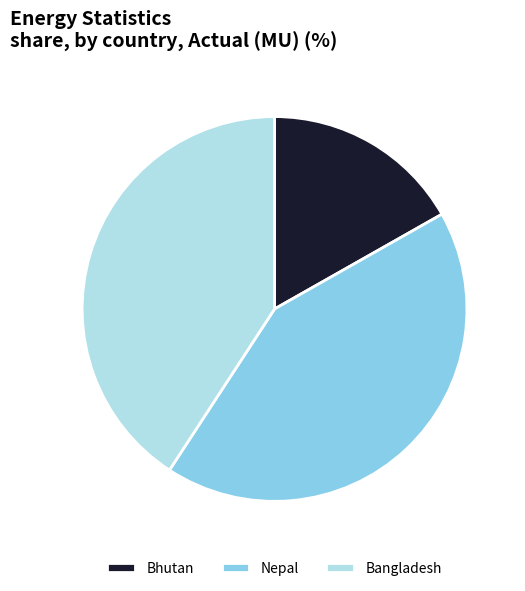

Does Nepal account for over 50% of the chart?

No